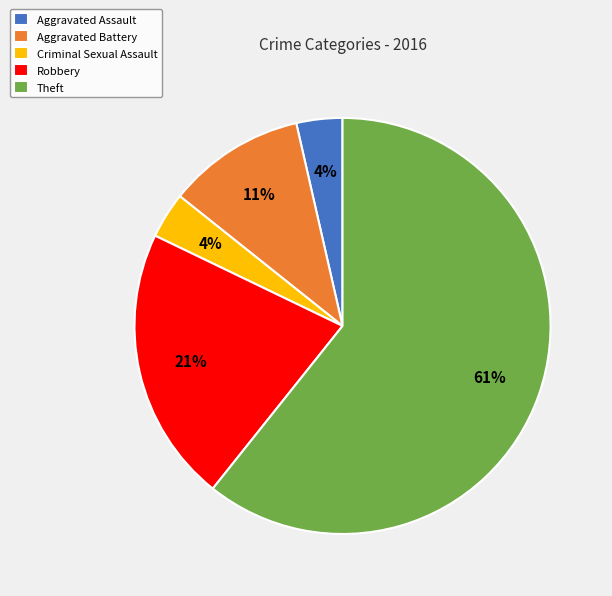

Is there a majority slice in this chart?

Yes